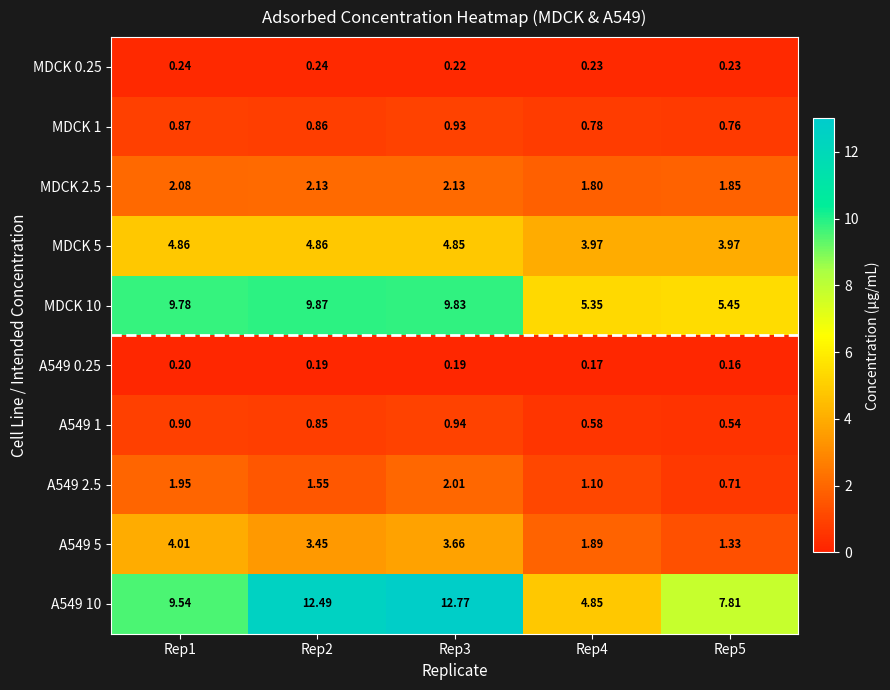

Which series changed the most between Rep1 and Rep5?

MDCK 10